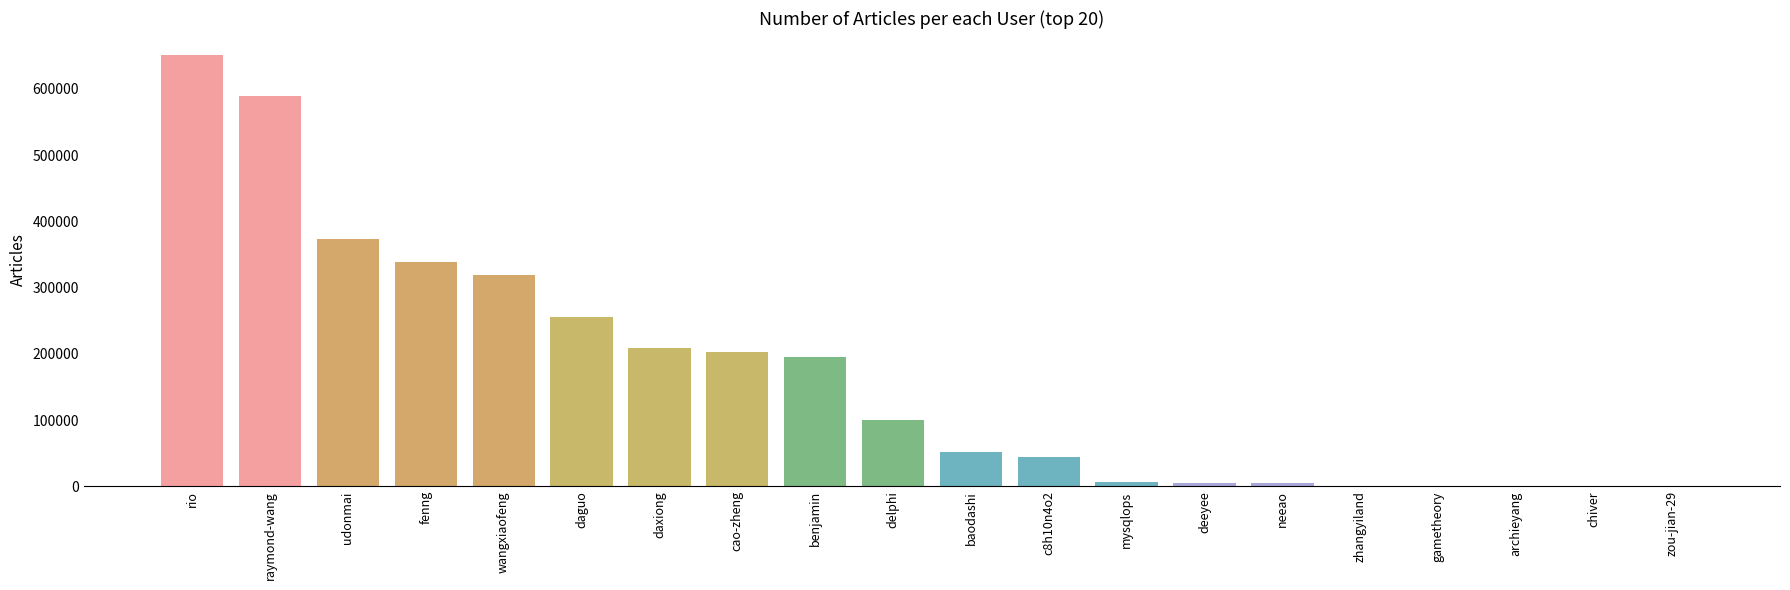

Is it true that the value at wangxiaofeng is 475330?

False